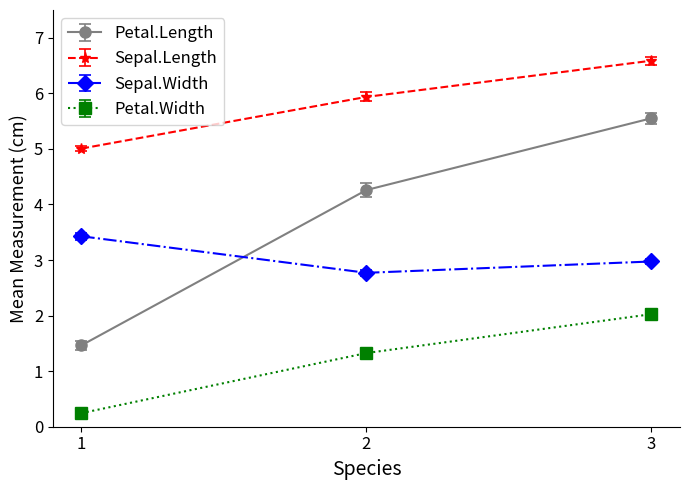

What is the difference between the highest and lowest values at 2?

4.6